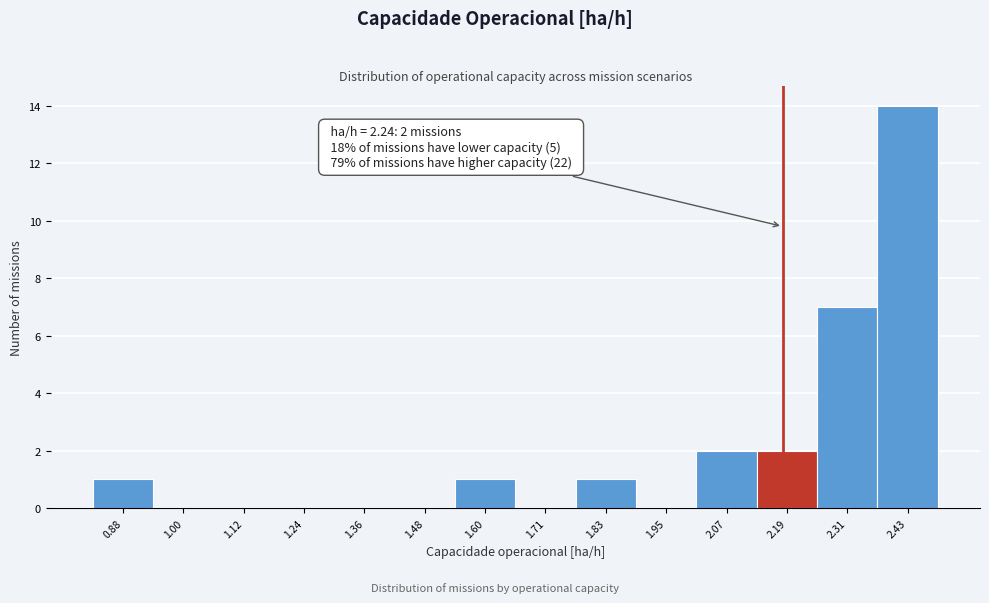

Reading left to right, extract all data points from this chart.

0.88=1	1.00=0	1.12=0	1.24=0	1.36=0	1.48=0	1.60=1	1.71=0	1.83=1	1.95=0	2.07=2	2.19=2	2.31=7	2.43=14